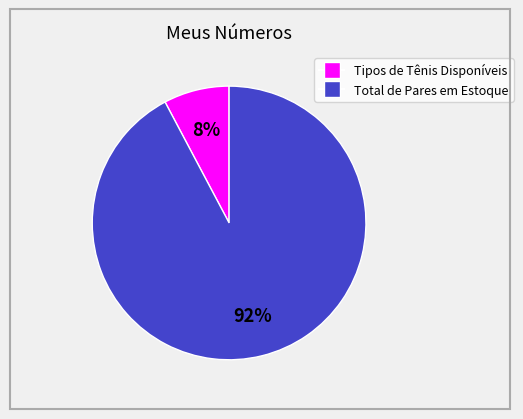

How many slices are in this pie chart?

2